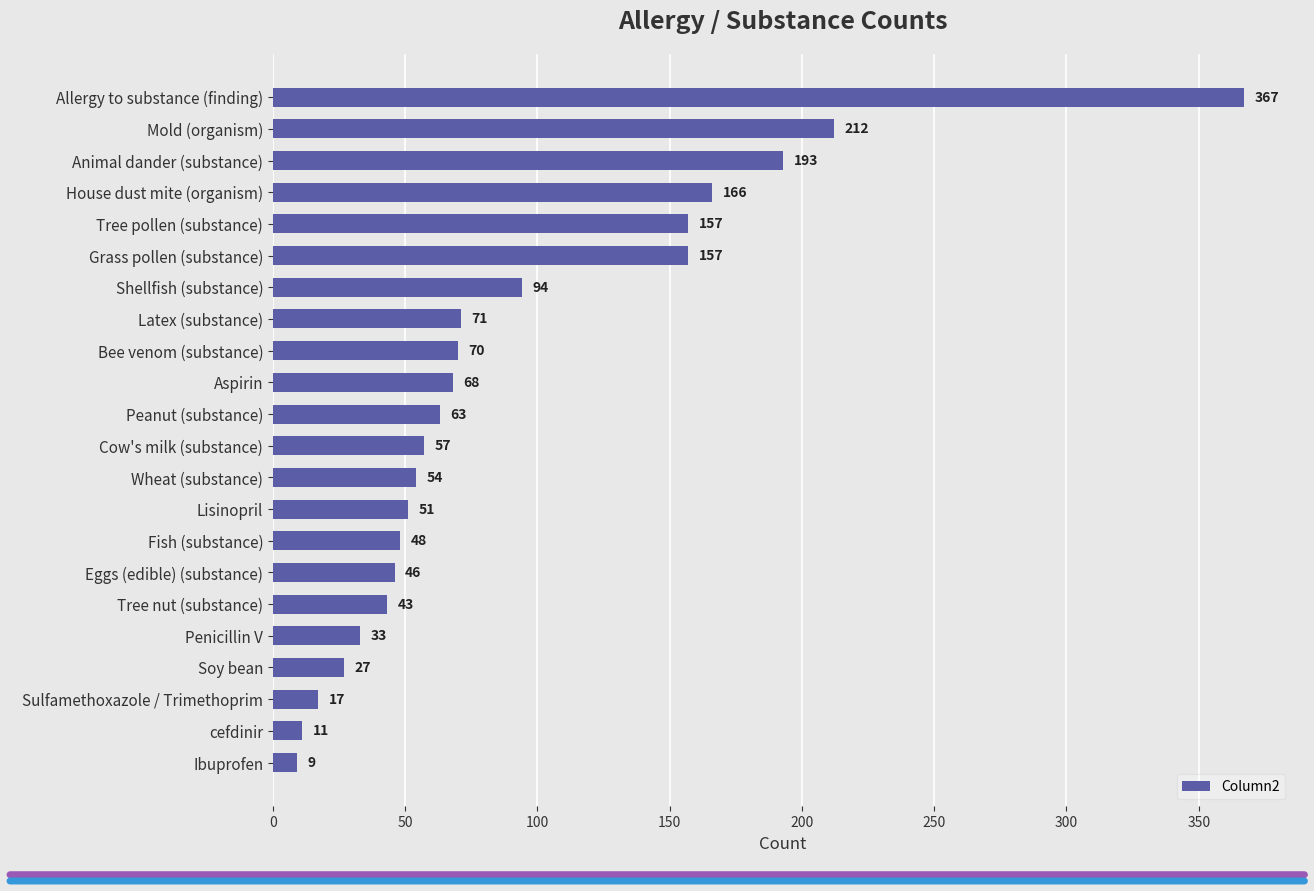

What is the value of the 8th bar from the top?

71